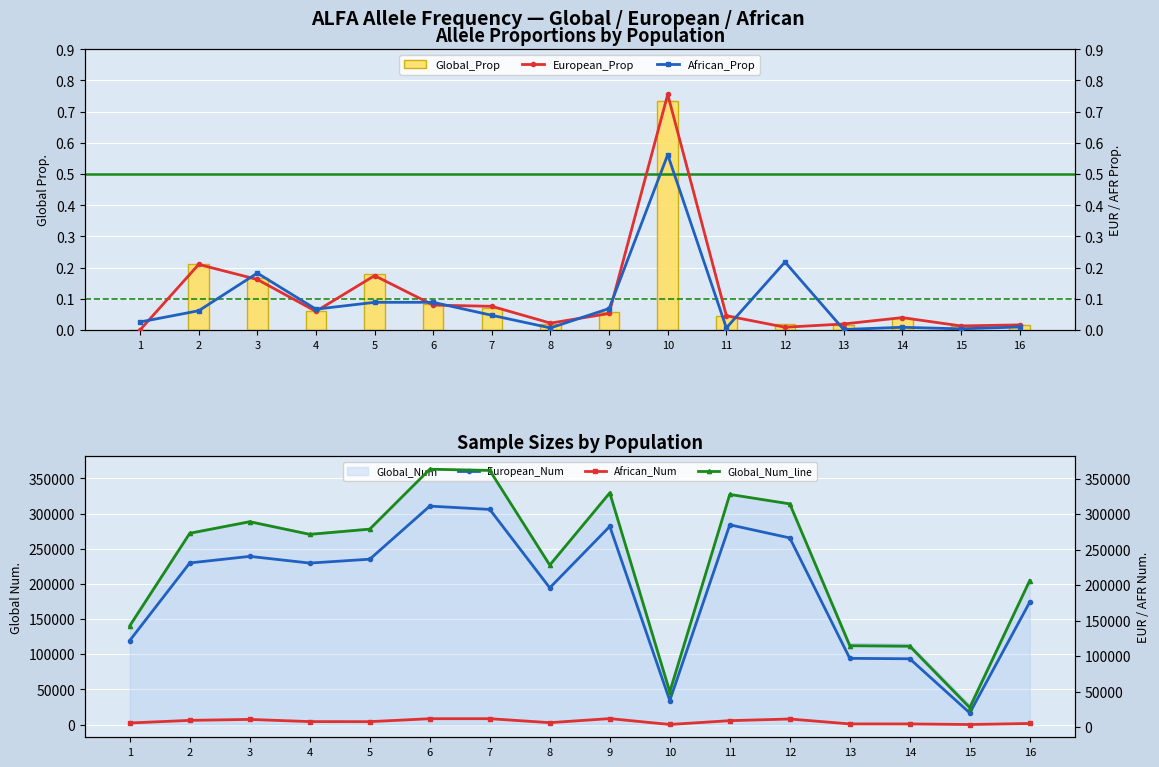

What is the minimum value for Global_Num?

27252